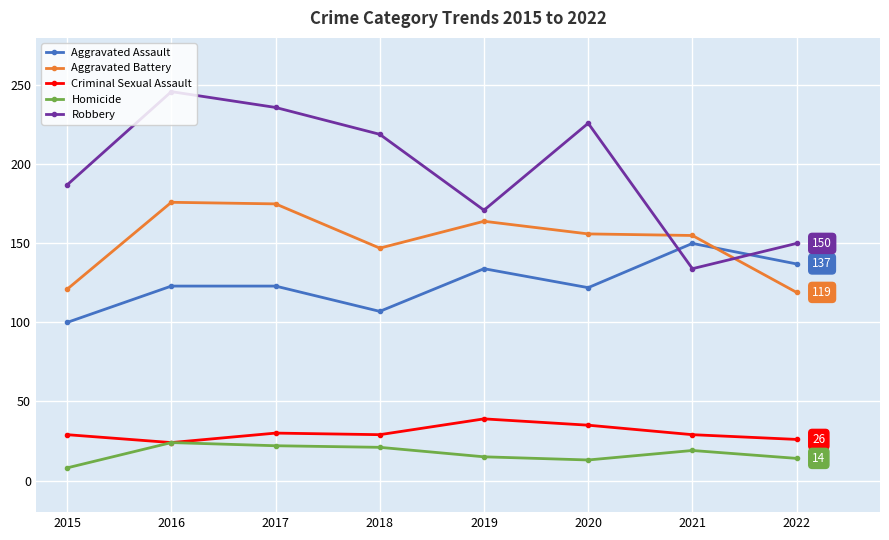

What is the sum of the Aggravated Battery values at 2016 and 2022?

295